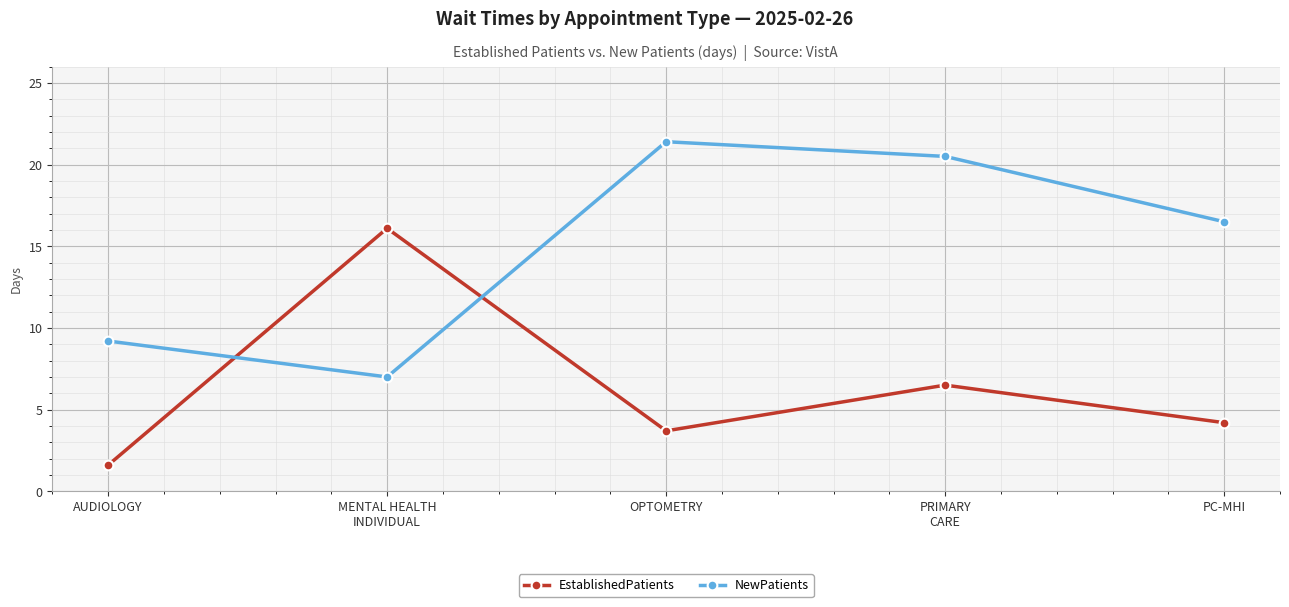

How many lines are shown in the chart?

2